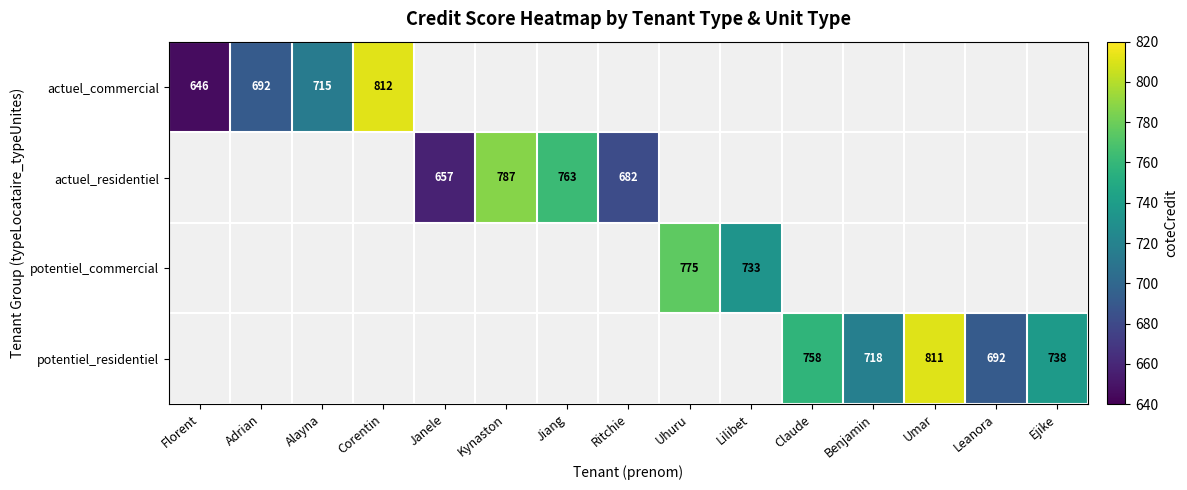

At how many categories does at least one series exceed 781?

3